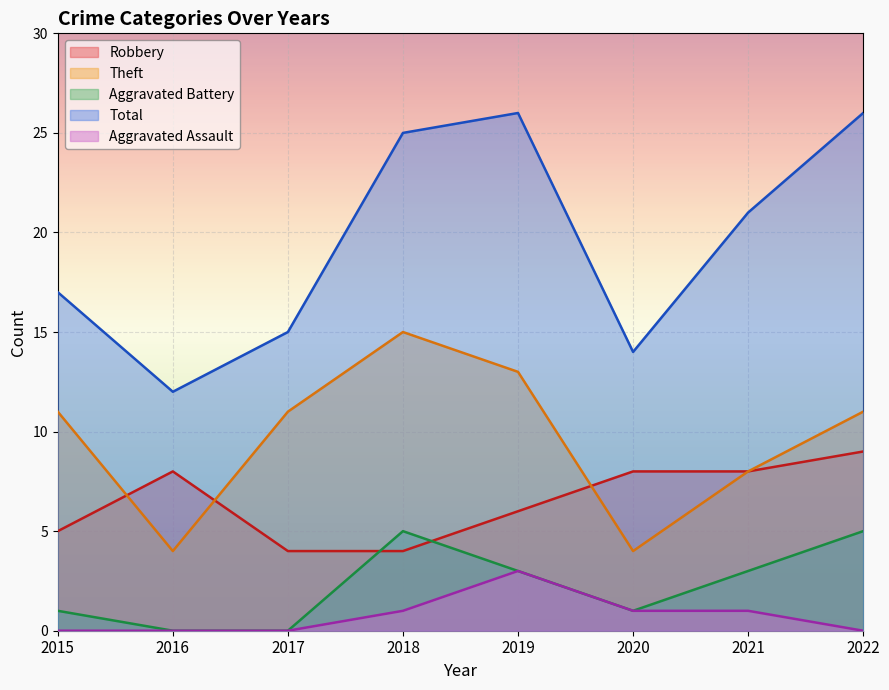

At which label does Total first exceed 21?

2018